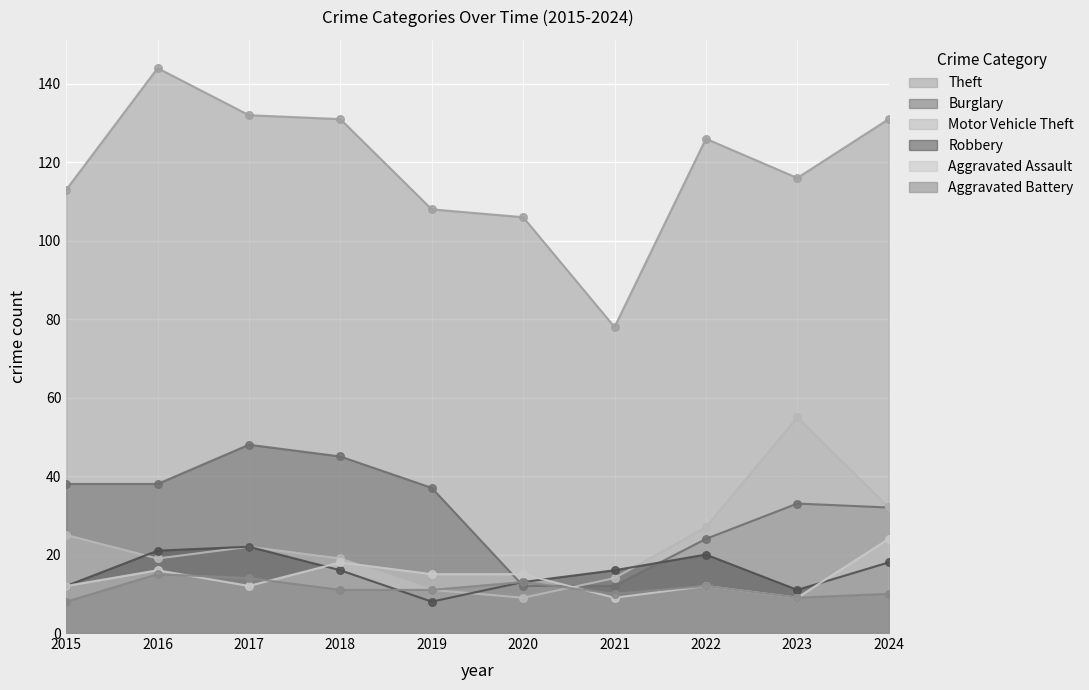

Which series has the widest spread of Y values?

Theft